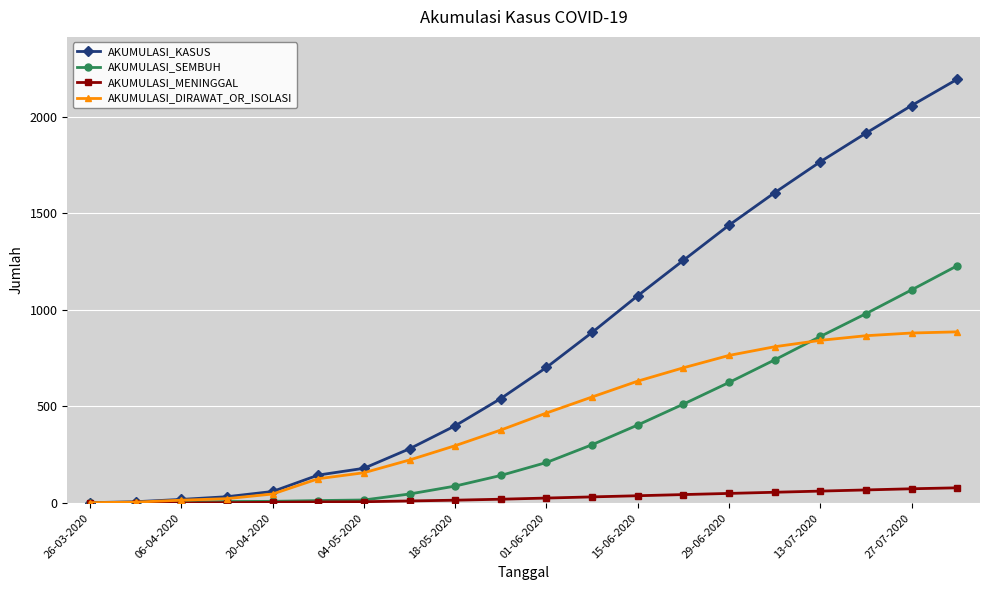

Which series has the largest range (max minus min)?

AKUMULASI_KASUS